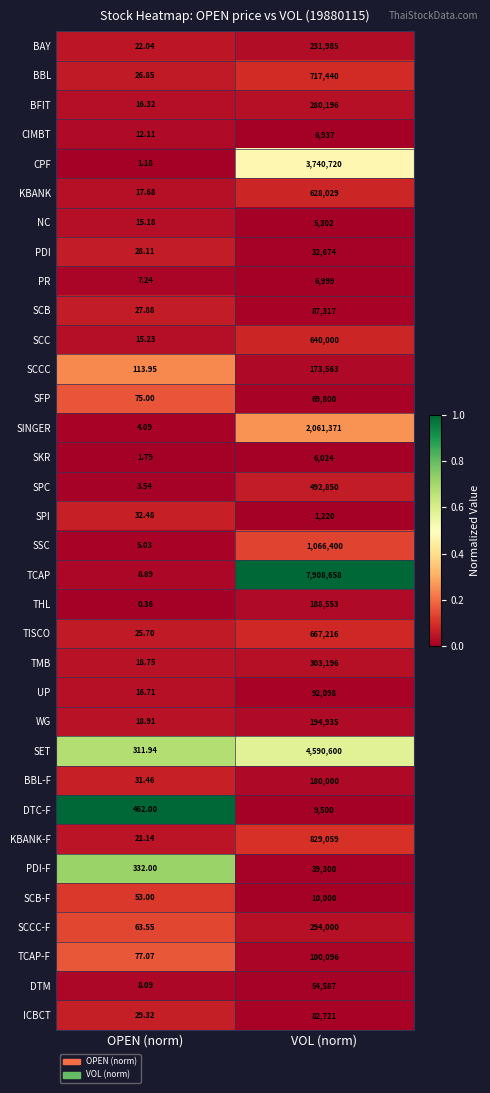

Which series has the largest total across all categories?

TCAP